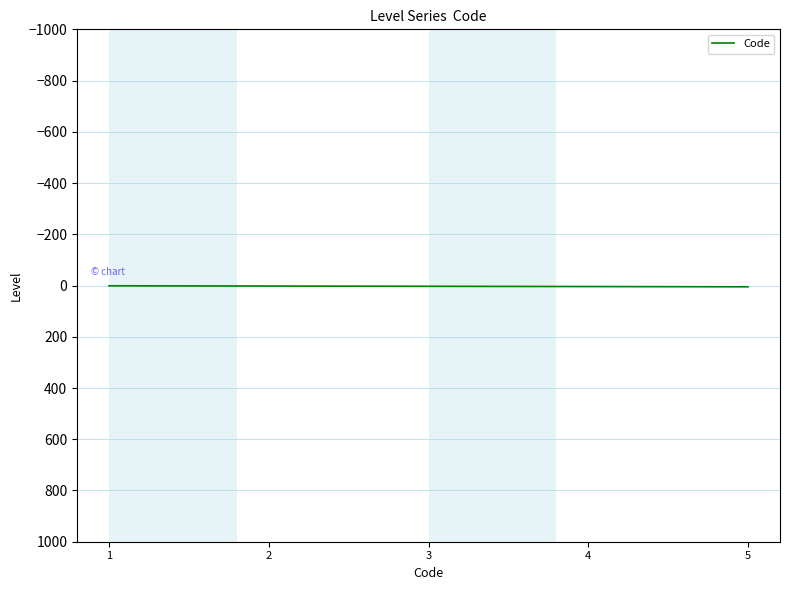

How many series are shown in this chart?

1